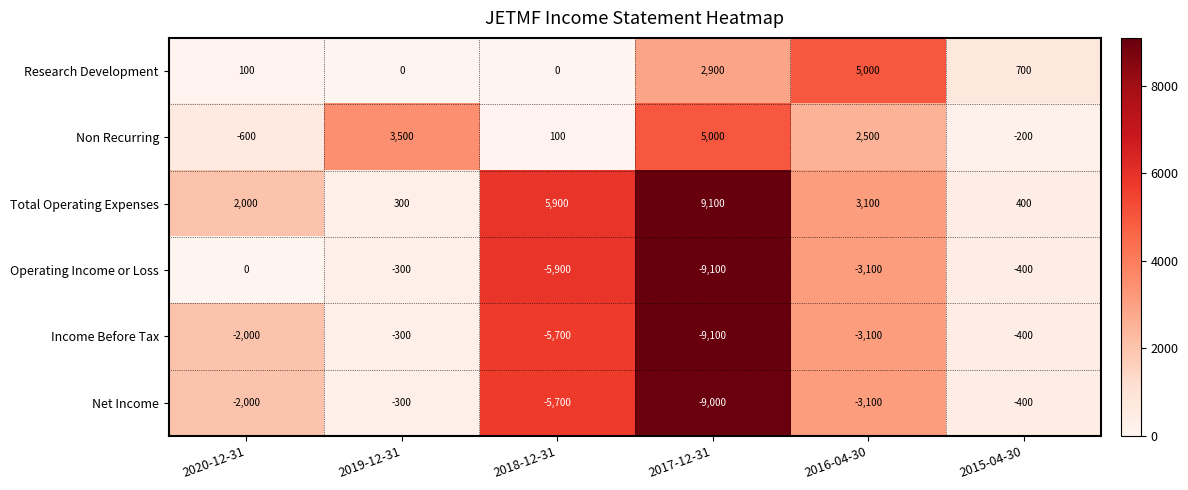

What is the total value across all series at 2016-04-30?

1300